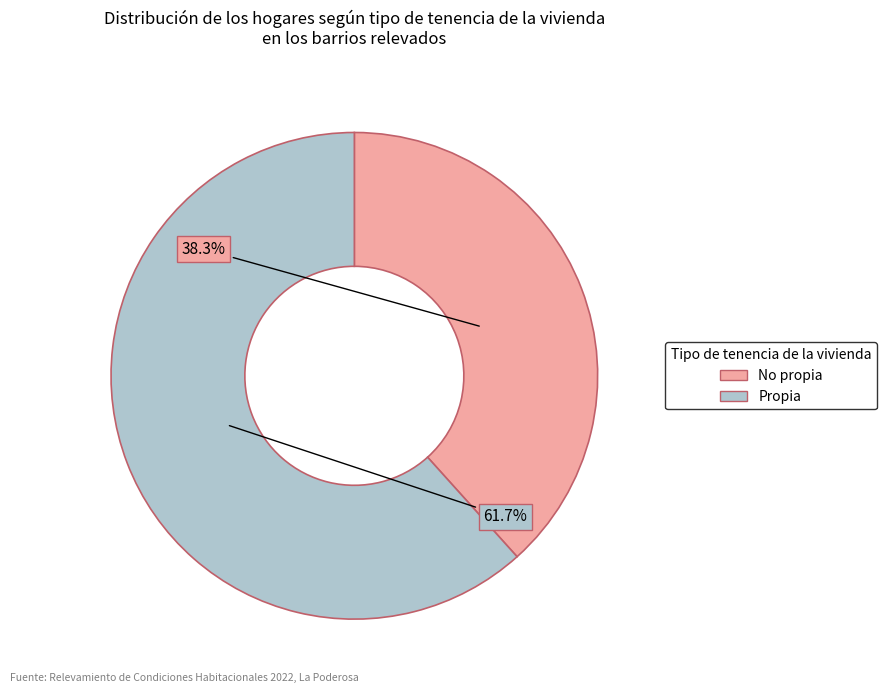

Is there any slice that represents more than half of the pie?

Yes